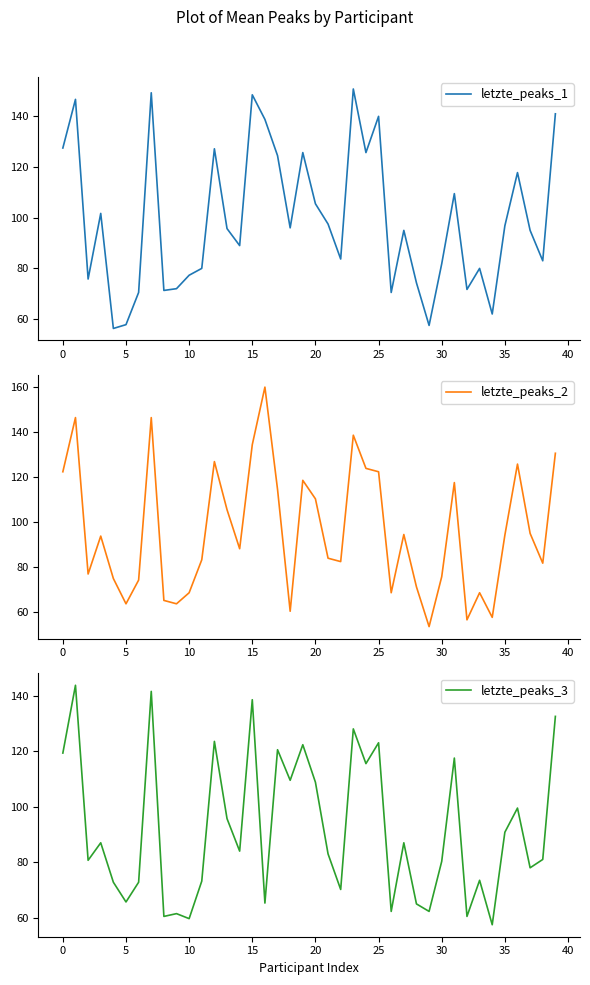

How many interior local valleys does the letzte_peaks_1 series have?

12